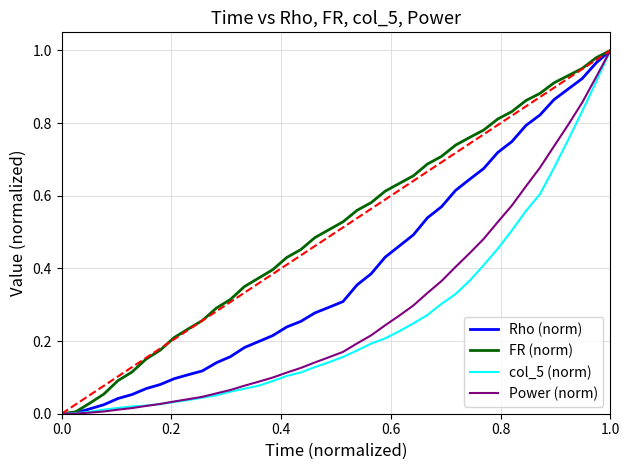

What are all the series names shown in the legend?

Rho (norm), FR (norm), col_5 (norm), Power (norm)